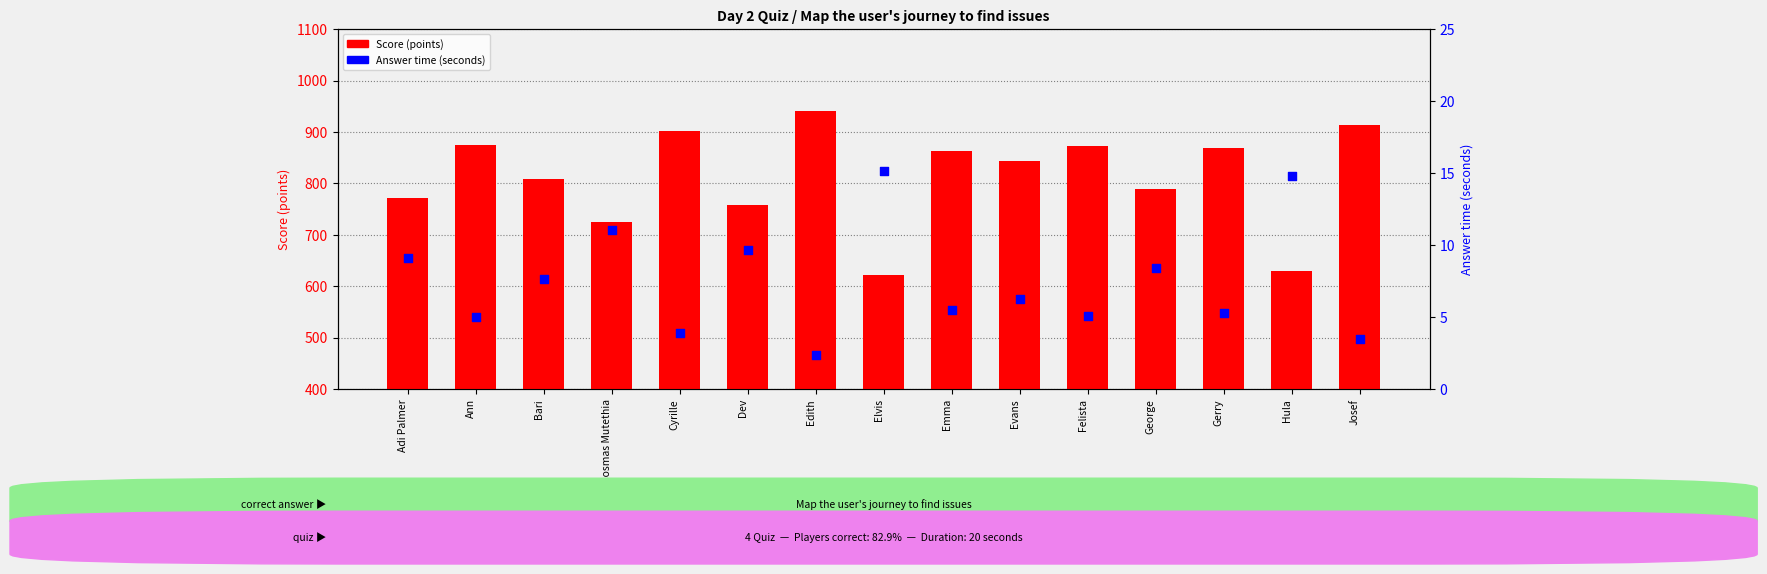

Which series reaches the minimum Y coordinate?

Answer time (seconds)